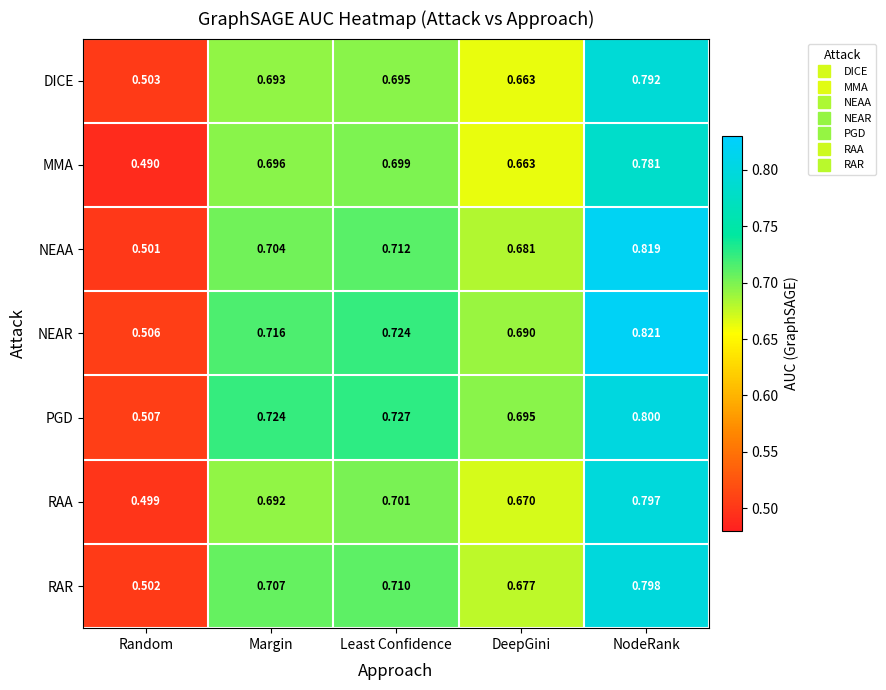

Between Least Confidence and NodeRank, which series saw the biggest shift?

NEAA